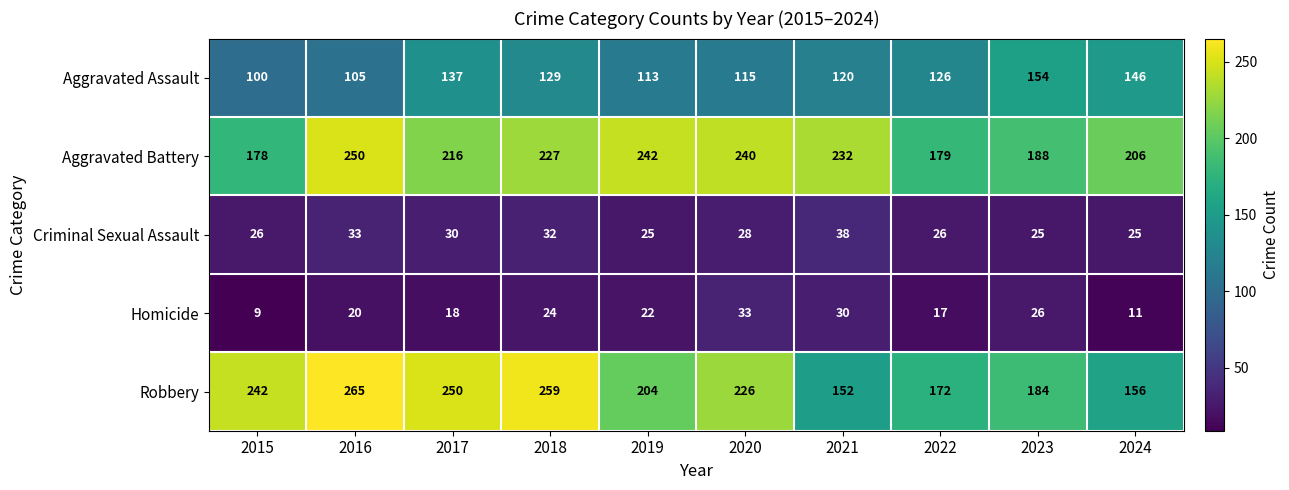

What is the difference between the highest and lowest values at 2023?

163